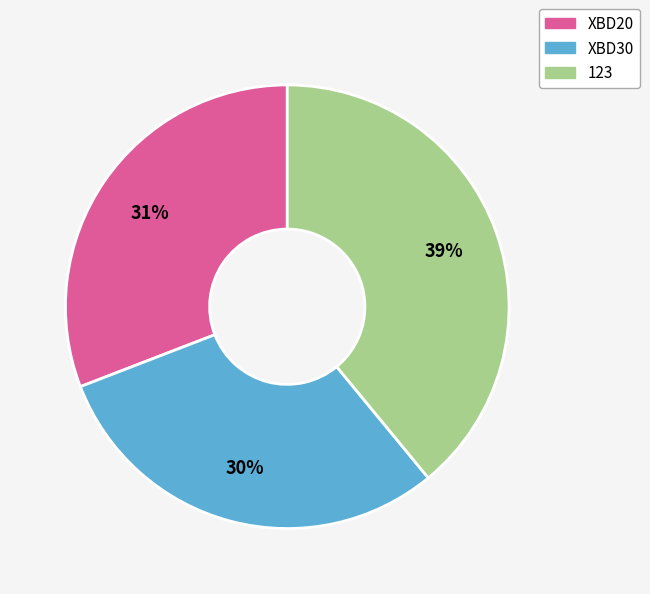

How many slices are in this pie chart?

3